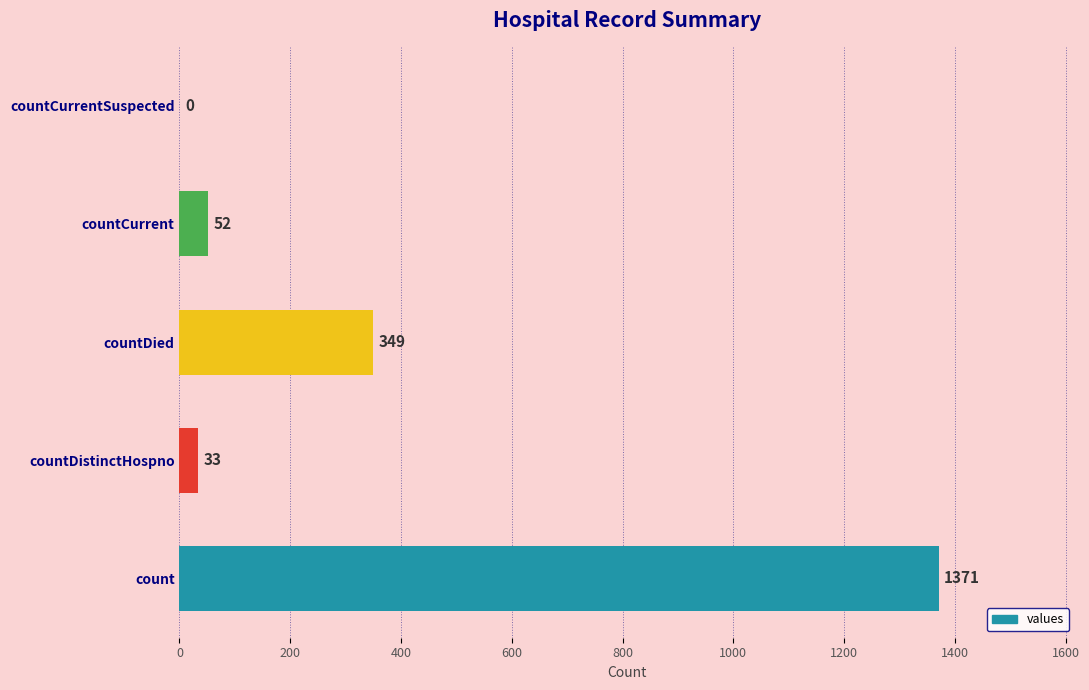

The value at countCurrent is 52. True or false?

True